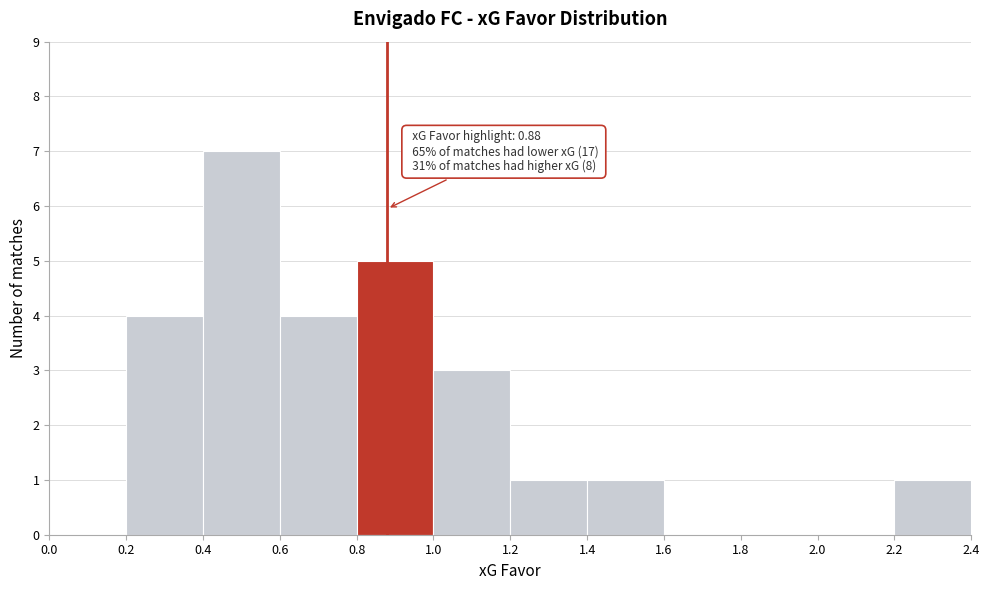

Over which range of the x-axis is the bar tallest?

0.4 to 0.6